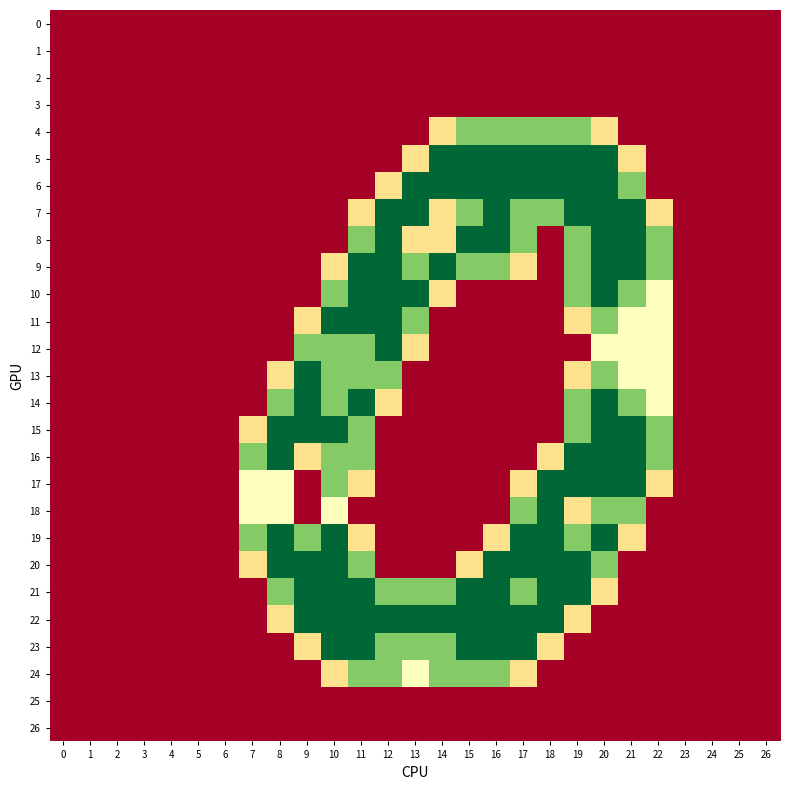

Reading left to right, extract all data points from this chart.

0: 0=0.0	1=0.0	2=0.0	3=0.0	4=0.0	5=0.0	6=0.0	7=0.0	8=0.0	9=0.0	10=0.0	11=0.0	12=0.0	13=0.0	14=0.0	15=0.0	16=0.0	17=0.0	18=0.0	19=0.0	20=0.0	21=0.0	22=0.0	23=0.0	24=0.0	25=0.0	26=0.0
1: 0=0.0	1=0.0	2=0.0	3=0.0	4=0.0	5=0.0	6=0.0	7=0.0	8=0.0	9=0.0	10=0.0	11=0.0	12=0.0	13=0.0	14=0.0	15=0.0	16=0.0	17=0.0	18=0.0	19=0.0	20=0.0	21=0.0	22=0.0	23=0.0	24=0.0	25=0.0	26=0.0
2: 0=0.0	1=0.0	2=0.0	3=0.0	4=0.0	5=0.0	6=0.0	7=0.0	8=0.0	9=0.0	10=0.0	11=0.0	12=0.0	13=0.0	14=0.0	15=0.0	16=0.0	17=0.0	18=0.0	19=0.0	20=0.0	21=0.0	22=0.0	23=0.0	24=0.0	25=0.0	26=0.0
3: 0=0.0	1=0.0	2=0.0	3=0.0	4=0.0	5=0.0	6=0.0	7=0.0	8=0.0	9=0.0	10=0.0	11=0.0	12=0.0	13=0.0	14=0.0	15=0.0	16=0.0	17=0.0	18=0.0	19=0.0	20=0.0	21=0.0	22=0.0	23=0.0	24=0.0	25=0.0	26=0.0
4: 0=0.0	1=0.0	2=0.0	3=0.0	4=0.0	5=0.0	6=0.0	7=0.0	8=0.0	9=0.0	10=0.0	11=0.0	12=0.0	13=0.0	14=0.8	15=1.5	16=1.5	17=1.5	18=1.5	19=1.5	20=0.8	21=0.0	22=0.0	23=0.0	24=0.0	25=0.0	26=0.0
5: 0=0.0	1=0.0	2=0.0	3=0.0	4=0.0	5=0.0	6=0.0	7=0.0	8=0.0	9=0.0	10=0.0	11=0.0	12=0.0	13=0.8	14=2.0	15=2.0	16=2.0	17=2.0	18=2.0	19=2.0	20=2.0	21=0.8	22=0.0	23=0.0	24=0.0	25=0.0	26=0.0
6: 0=0.0	1=0.0	2=0.0	3=0.0	4=0.0	5=0.0	6=0.0	7=0.0	8=0.0	9=0.0	10=0.0	11=0.0	12=0.8	13=2.0	14=2.0	15=2.0	16=2.0	17=2.0	18=2.0	19=2.0	20=2.0	21=1.5	22=0.0	23=0.0	24=0.0	25=0.0	26=0.0
7: 0=0.0	1=0.0	2=0.0	3=0.0	4=0.0	5=0.0	6=0.0	7=0.0	8=0.0	9=0.0	10=0.0	11=0.8	12=2.0	13=2.0	14=0.8	15=1.5	16=2.0	17=1.5	18=1.5	19=2.0	20=2.0	21=2.0	22=0.8	23=0.0	24=0.0	25=0.0	26=0.0
8: 0=0.0	1=0.0	2=0.0	3=0.0	4=0.0	5=0.0	6=0.0	7=0.0	8=0.0	9=0.0	10=0.0	11=1.5	12=2.0	13=0.8	14=0.8	15=2.0	16=2.0	17=1.5	18=0.0	19=1.5	20=2.0	21=2.0	22=1.5	23=0.0	24=0.0	25=0.0	26=0.0
9: 0=0.0	1=0.0	2=0.0	3=0.0	4=0.0	5=0.0	6=0.0	7=0.0	8=0.0	9=0.0	10=0.8	11=2.0	12=2.0	13=1.5	14=2.0	15=1.5	16=1.5	17=0.8	18=0.0	19=1.5	20=2.0	21=2.0	22=1.5	23=0.0	24=0.0	25=0.0	26=0.0
10: 0=0.0	1=0.0	2=0.0	3=0.0	4=0.0	5=0.0	6=0.0	7=0.0	8=0.0	9=0.0	10=1.5	11=2.0	12=2.0	13=2.0	14=0.8	15=0.0	16=0.0	17=0.0	18=0.0	19=1.5	20=2.0	21=1.5	22=1.0	23=0.0	24=0.0	25=0.0	26=0.0
11: 0=0.0	1=0.0	2=0.0	3=0.0	4=0.0	5=0.0	6=0.0	7=0.0	8=0.0	9=0.8	10=2.0	11=2.0	12=2.0	13=1.5	14=0.0	15=0.0	16=0.0	17=0.0	18=0.0	19=0.8	20=1.5	21=1.0	22=1.0	23=0.0	24=0.0	25=0.0	26=0.0
12: 0=0.0	1=0.0	2=0.0	3=0.0	4=0.0	5=0.0	6=0.0	7=0.0	8=0.0	9=1.5	10=1.5	11=1.5	12=2.0	13=0.8	14=0.0	15=0.0	16=0.0	17=0.0	18=0.0	19=0.0	20=1.0	21=1.0	22=1.0	23=0.0	24=0.0	25=0.0	26=0.0
13: 0=0.0	1=0.0	2=0.0	3=0.0	4=0.0	5=0.0	6=0.0	7=0.0	8=0.8	9=2.0	10=1.5	11=1.5	12=1.5	13=0.0	14=0.0	15=0.0	16=0.0	17=0.0	18=0.0	19=0.8	20=1.5	21=1.0	22=1.0	23=0.0	24=0.0	25=0.0	26=0.0
14: 0=0.0	1=0.0	2=0.0	3=0.0	4=0.0	5=0.0	6=0.0	7=0.0	8=1.5	9=2.0	10=1.5	11=2.0	12=0.8	13=0.0	14=0.0	15=0.0	16=0.0	17=0.0	18=0.0	19=1.5	20=2.0	21=1.5	22=1.0	23=0.0	24=0.0	25=0.0	26=0.0
15: 0=0.0	1=0.0	2=0.0	3=0.0	4=0.0	5=0.0	6=0.0	7=0.8	8=2.0	9=2.0	10=2.0	11=1.5	12=0.0	13=0.0	14=0.0	15=0.0	16=0.0	17=0.0	18=0.0	19=1.5	20=2.0	21=2.0	22=1.5	23=0.0	24=0.0	25=0.0	26=0.0
16: 0=0.0	1=0.0	2=0.0	3=0.0	4=0.0	5=0.0	6=0.0	7=1.5	8=2.0	9=0.8	10=1.5	11=1.5	12=0.0	13=0.0	14=0.0	15=0.0	16=0.0	17=0.0	18=0.8	19=2.0	20=2.0	21=2.0	22=1.5	23=0.0	24=0.0	25=0.0	26=0.0
17: 0=0.0	1=0.0	2=0.0	3=0.0	4=0.0	5=0.0	6=0.0	7=1.0	8=1.0	9=0.0	10=1.5	11=0.8	12=0.0	13=0.0	14=0.0	15=0.0	16=0.0	17=0.8	18=2.0	19=2.0	20=2.0	21=2.0	22=0.8	23=0.0	24=0.0	25=0.0	26=0.0
18: 0=0.0	1=0.0	2=0.0	3=0.0	4=0.0	5=0.0	6=0.0	7=1.0	8=1.0	9=0.0	10=1.0	11=0.0	12=0.0	13=0.0	14=0.0	15=0.0	16=0.0	17=1.5	18=2.0	19=0.8	20=1.5	21=1.5	22=0.0	23=0.0	24=0.0	25=0.0	26=0.0
19: 0=0.0	1=0.0	2=0.0	3=0.0	4=0.0	5=0.0	6=0.0	7=1.5	8=2.0	9=1.5	10=2.0	11=0.8	12=0.0	13=0.0	14=0.0	15=0.0	16=0.8	17=2.0	18=2.0	19=1.5	20=2.0	21=0.8	22=0.0	23=0.0	24=0.0	25=0.0	26=0.0
20: 0=0.0	1=0.0	2=0.0	3=0.0	4=0.0	5=0.0	6=0.0	7=0.8	8=2.0	9=2.0	10=2.0	11=1.5	12=0.0	13=0.0	14=0.0	15=0.8	16=2.0	17=2.0	18=2.0	19=2.0	20=1.5	21=0.0	22=0.0	23=0.0	24=0.0	25=0.0	26=0.0
21: 0=0.0	1=0.0	2=0.0	3=0.0	4=0.0	5=0.0	6=0.0	7=0.0	8=1.5	9=2.0	10=2.0	11=2.0	12=1.5	13=1.5	14=1.5	15=2.0	16=2.0	17=1.5	18=2.0	19=2.0	20=0.8	21=0.0	22=0.0	23=0.0	24=0.0	25=0.0	26=0.0
22: 0=0.0	1=0.0	2=0.0	3=0.0	4=0.0	5=0.0	6=0.0	7=0.0	8=0.8	9=2.0	10=2.0	11=2.0	12=2.0	13=2.0	14=2.0	15=2.0	16=2.0	17=2.0	18=2.0	19=0.8	20=0.0	21=0.0	22=0.0	23=0.0	24=0.0	25=0.0	26=0.0
23: 0=0.0	1=0.0	2=0.0	3=0.0	4=0.0	5=0.0	6=0.0	7=0.0	8=0.0	9=0.8	10=2.0	11=2.0	12=1.5	13=1.5	14=1.5	15=2.0	16=2.0	17=2.0	18=0.8	19=0.0	20=0.0	21=0.0	22=0.0	23=0.0	24=0.0	25=0.0	26=0.0
24: 0=0.0	1=0.0	2=0.0	3=0.0	4=0.0	5=0.0	6=0.0	7=0.0	8=0.0	9=0.0	10=0.8	11=1.5	12=1.5	13=1.0	14=1.5	15=1.5	16=1.5	17=0.8	18=0.0	19=0.0	20=0.0	21=0.0	22=0.0	23=0.0	24=0.0	25=0.0	26=0.0
25: 0=0.0	1=0.0	2=0.0	3=0.0	4=0.0	5=0.0	6=0.0	7=0.0	8=0.0	9=0.0	10=0.0	11=0.0	12=0.0	13=0.0	14=0.0	15=0.0	16=0.0	17=0.0	18=0.0	19=0.0	20=0.0	21=0.0	22=0.0	23=0.0	24=0.0	25=0.0	26=0.0
26: 0=0.0	1=0.0	2=0.0	3=0.0	4=0.0	5=0.0	6=0.0	7=0.0	8=0.0	9=0.0	10=0.0	11=0.0	12=0.0	13=0.0	14=0.0	15=0.0	16=0.0	17=0.0	18=0.0	19=0.0	20=0.0	21=0.0	22=0.0	23=0.0	24=0.0	25=0.0	26=0.0